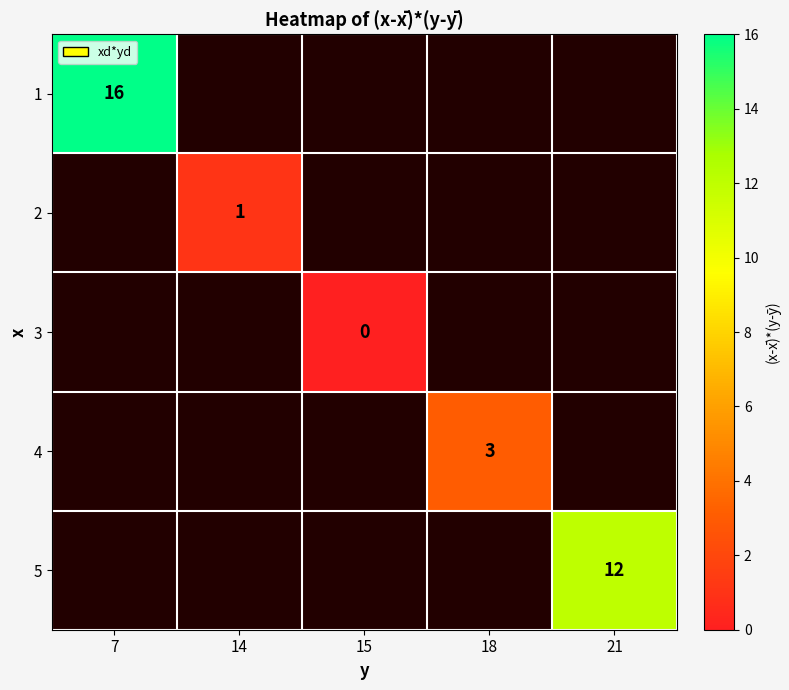

Is it true that 5 equals 4 at 21?

False